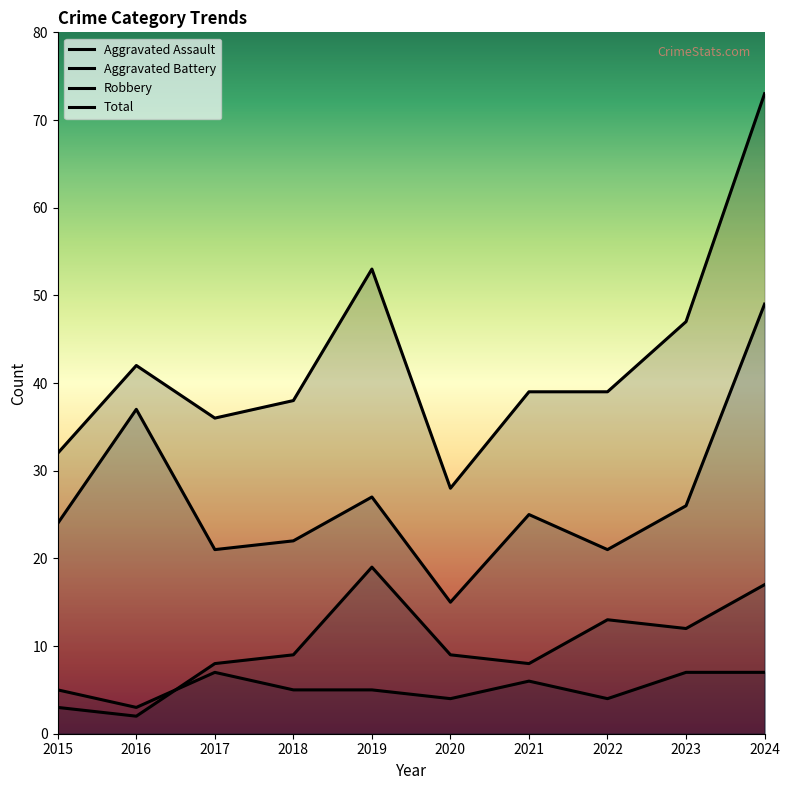

True or false: Aggravated Assault has more than 2 points higher than both neighbors.

False